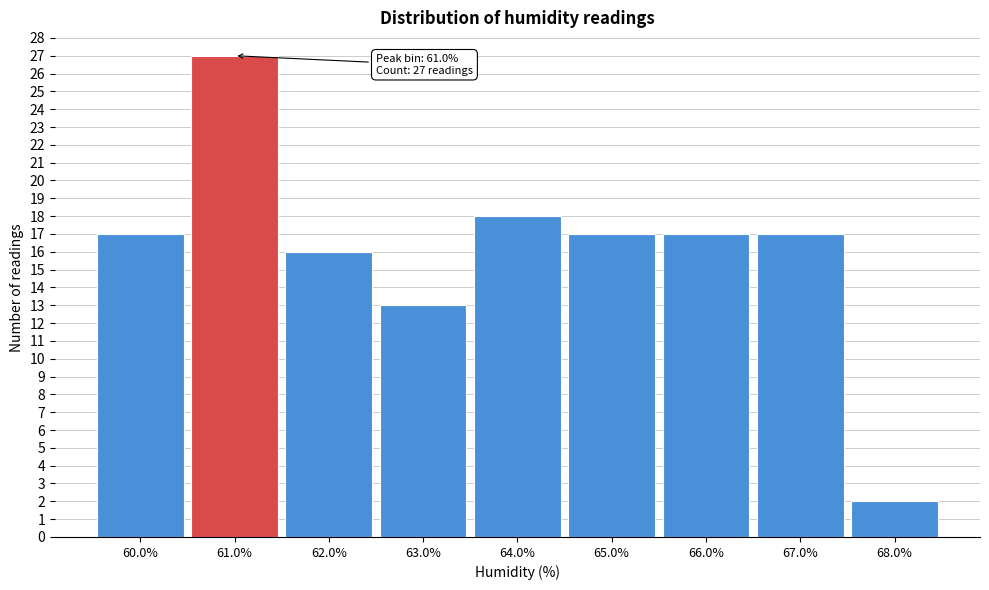

Over which range of the x-axis is the bar tallest?

60.5 to 61.5